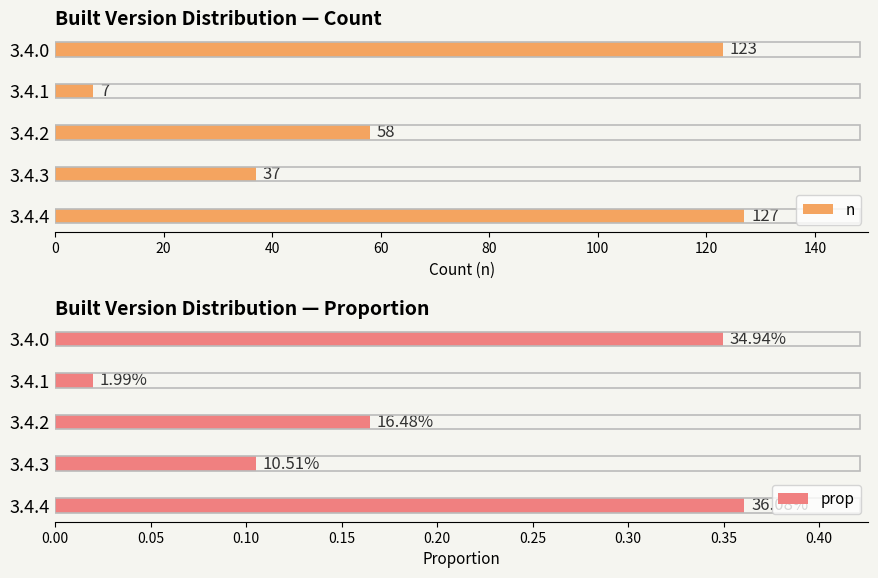

What is the minimum value for n?

7